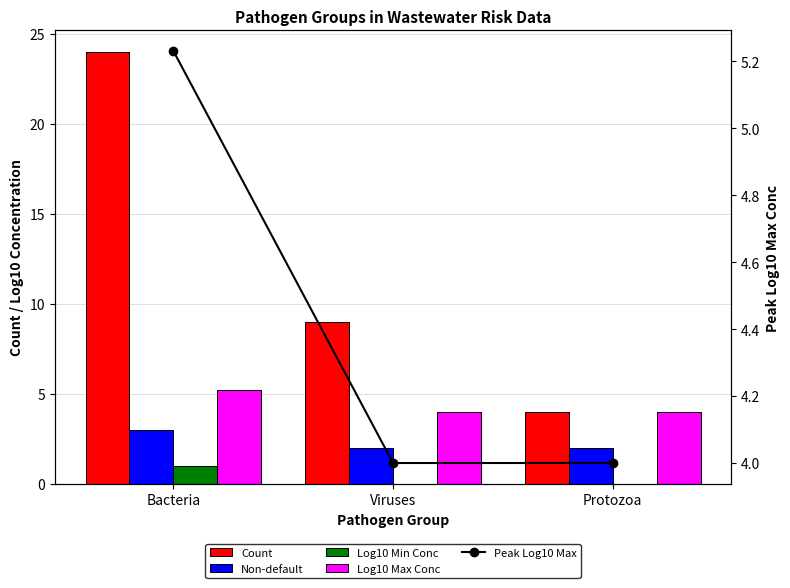

What are all the series names shown in the legend?

Count, Non-default, Log10 Min Conc, Log10 Max Conc, Peak Log10 Max